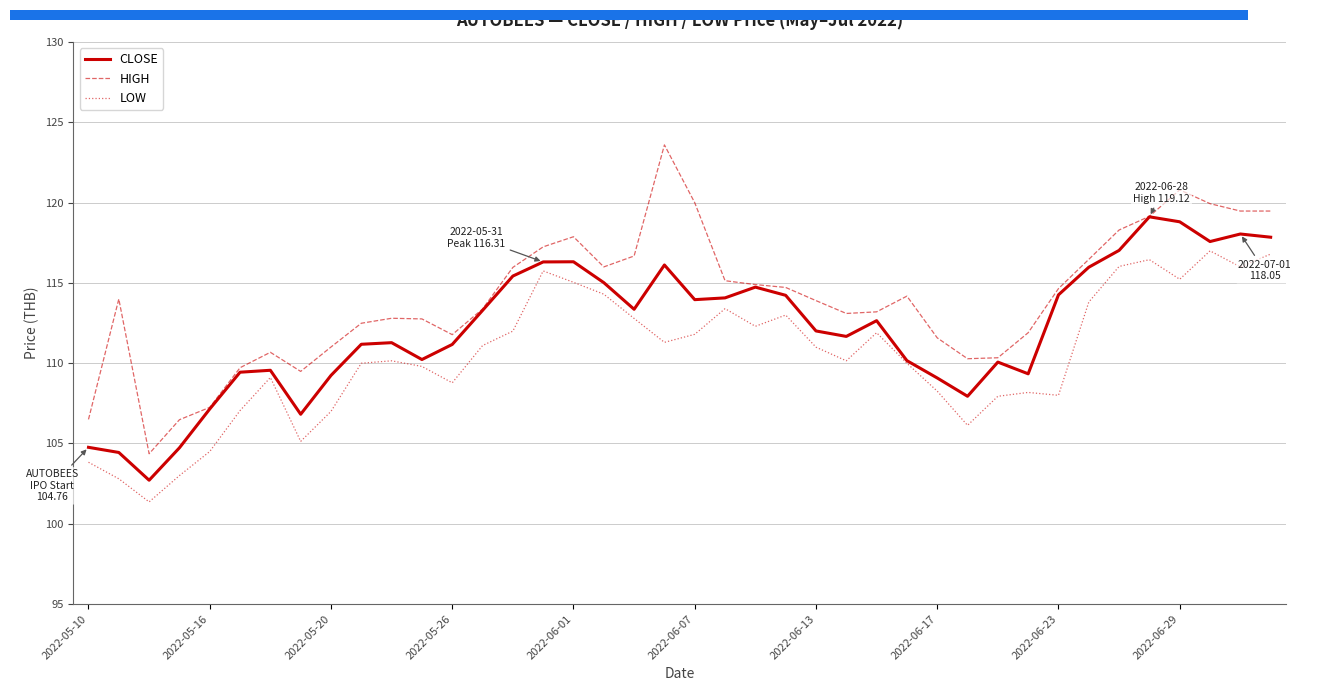

The CLOSE series shows 41.6 at 2022-06-29. True or false?

False